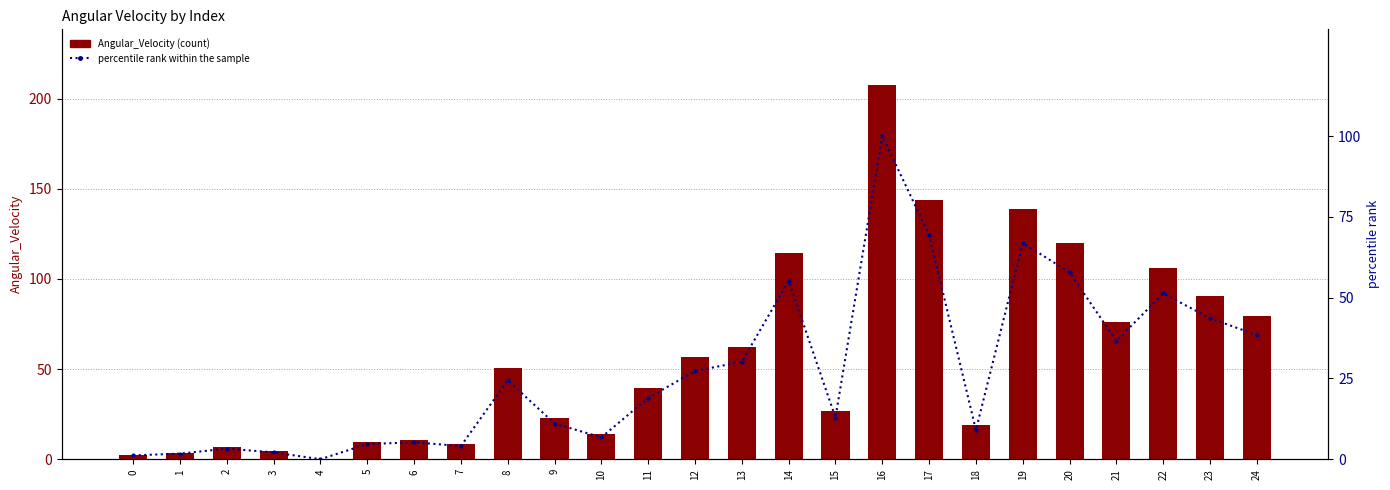

What is the difference between the highest and lowest values at 17?

74.5